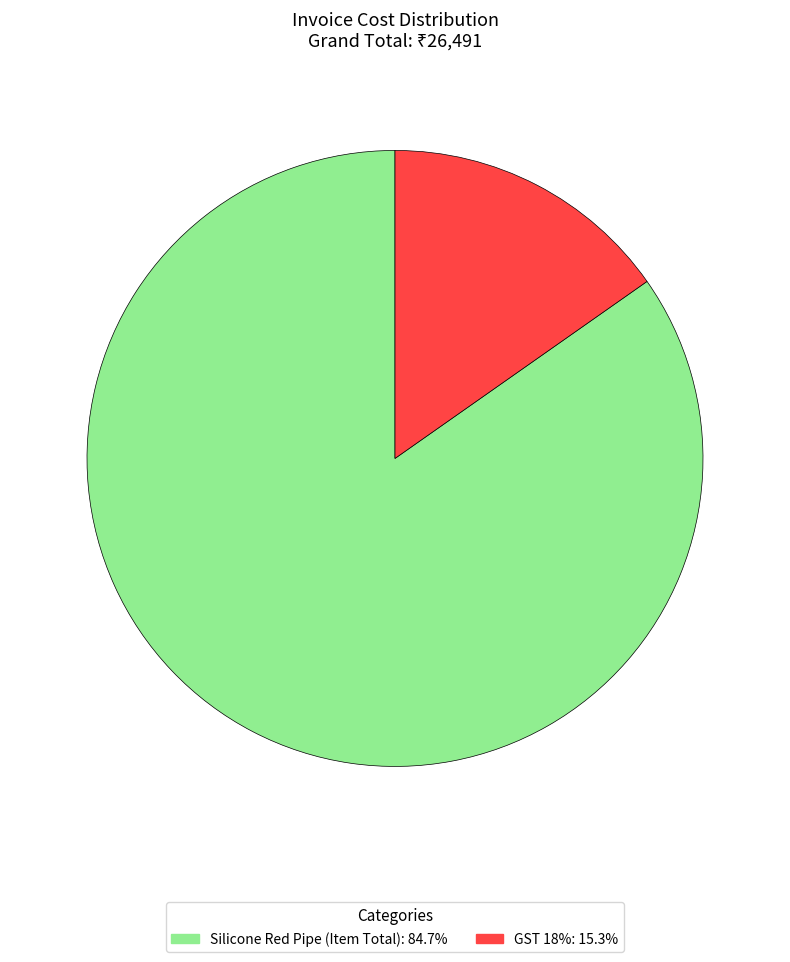

What is the majority slice?

Silicone Red Pipe (Item Total)